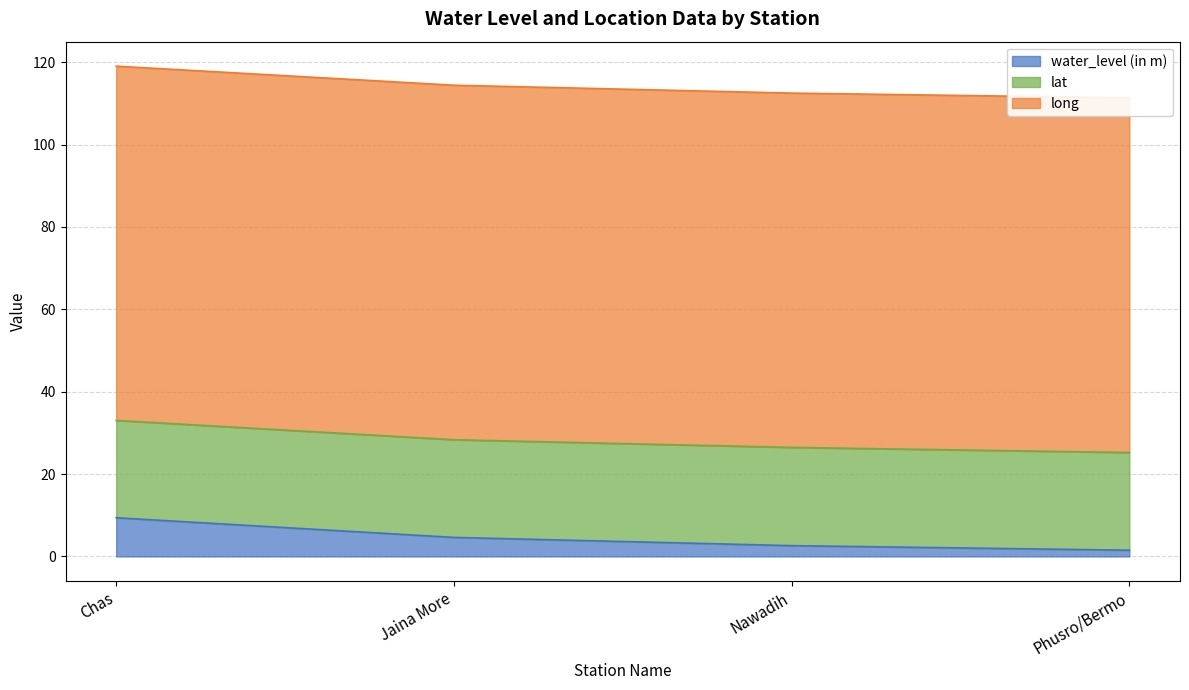

What is the label of the 3rd point from the right?

Jaina More